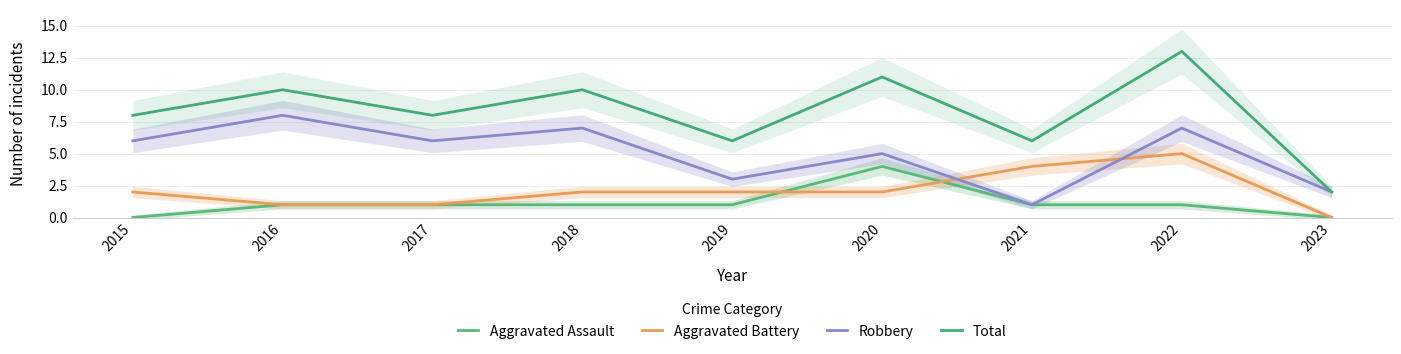

Which series has the widest spread of values?

Total